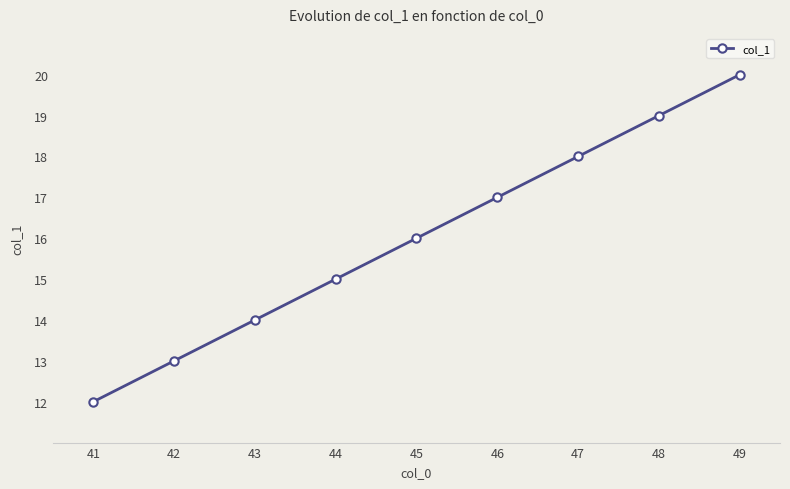

The value at 42 is 13. True or false?

True